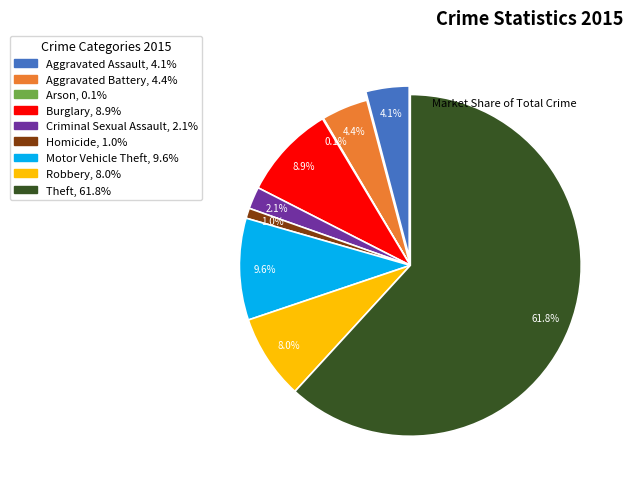

Rank the categories by value from highest to lowest.

Theft, Motor Vehicle Theft, Burglary, Robbery, Aggravated Battery, Aggravated Assault, Criminal Sexual Assault, Homicide, Arson